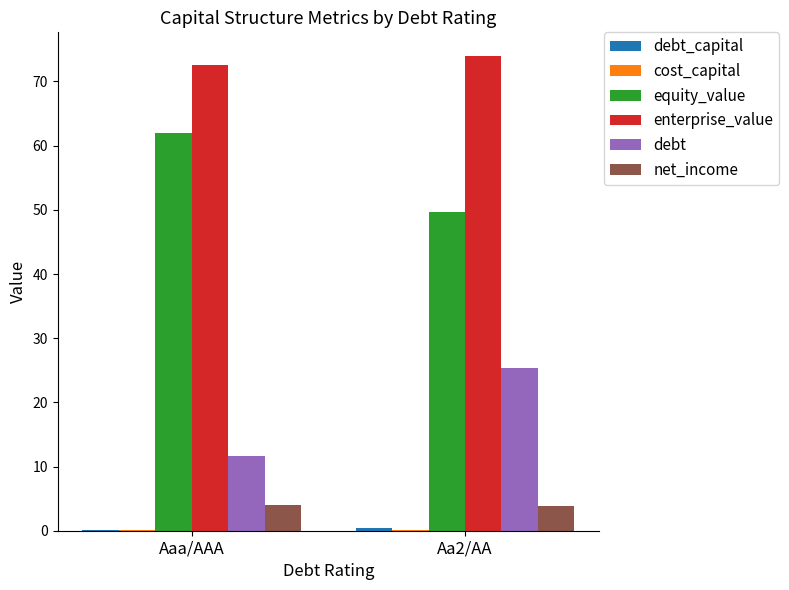

Count the number of categories in the chart.

2